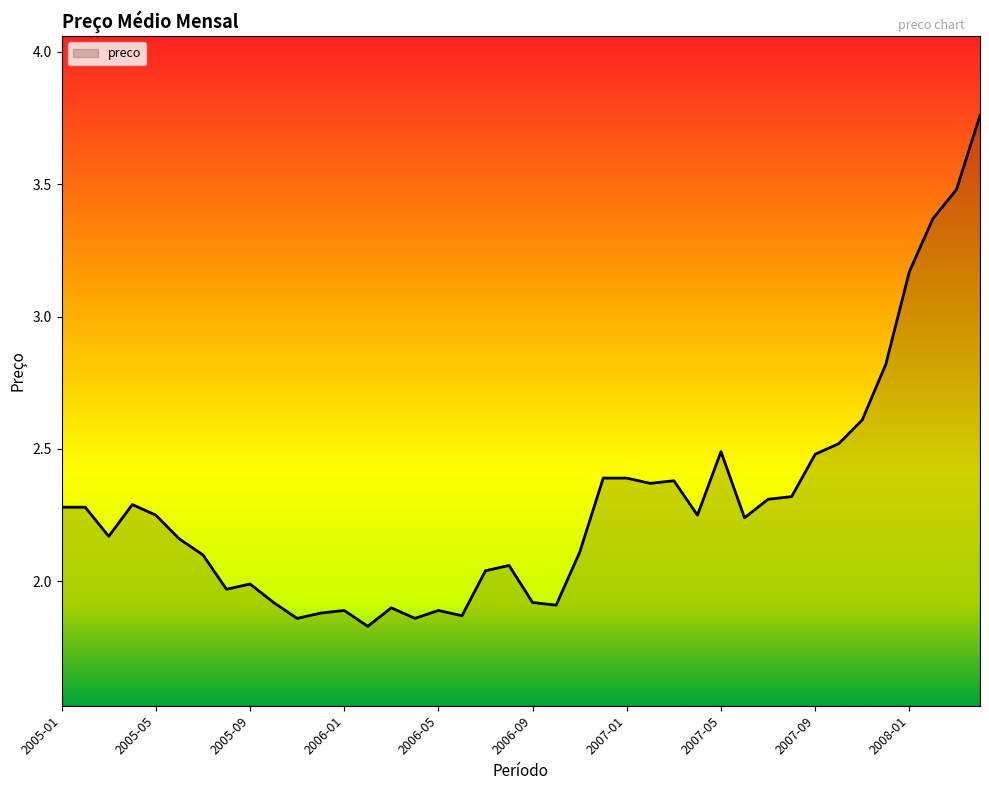

How many lines are shown in the chart?

1